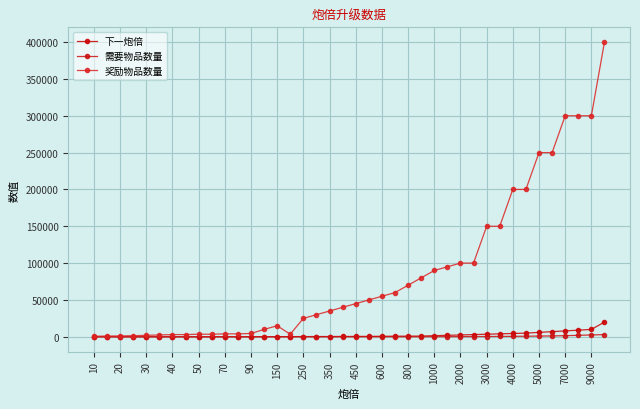

Rank the series by their maximum value, from highest to lowest.

奖励物品数量, 下一炮倍, 需要物品数量